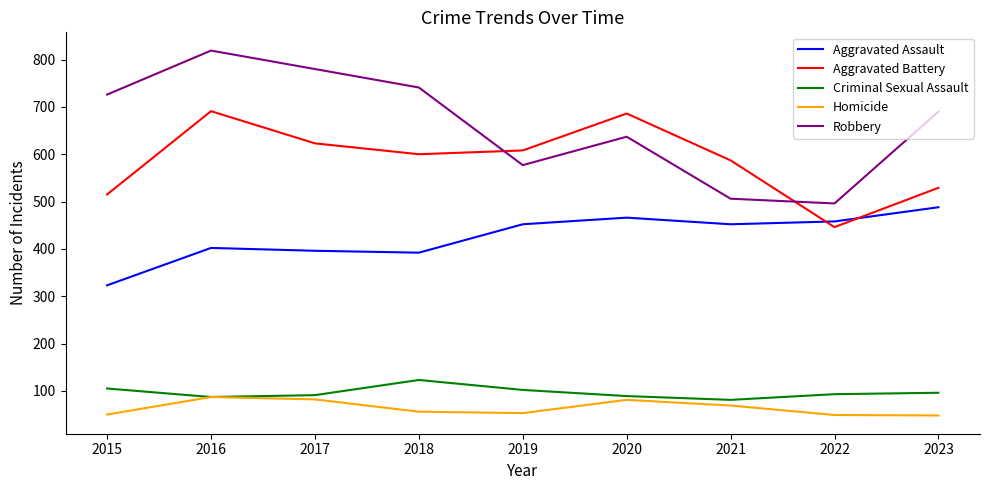

List the series in order of their peak value, lowest first.

Homicide, Criminal Sexual Assault, Aggravated Assault, Aggravated Battery, Robbery